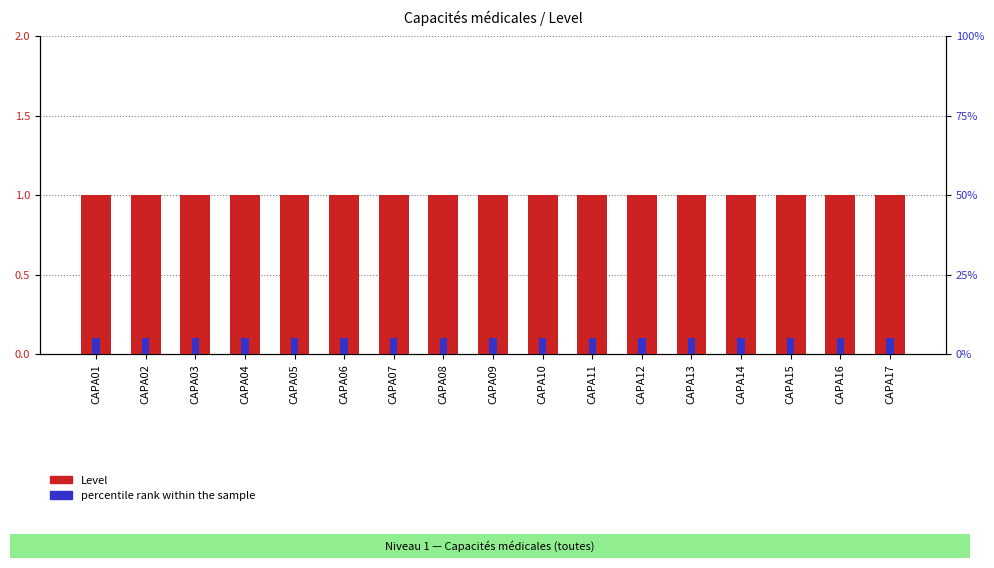

What is the maximum value for percentile rank within the sample?

5